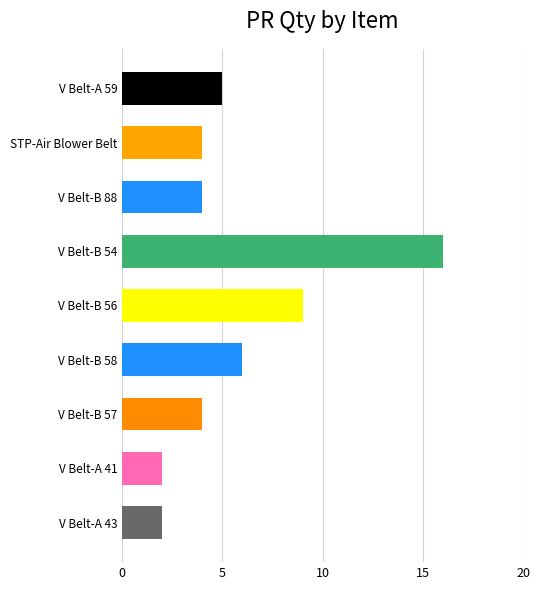

Which category has the lowest value across all series?

V Belt-A 41